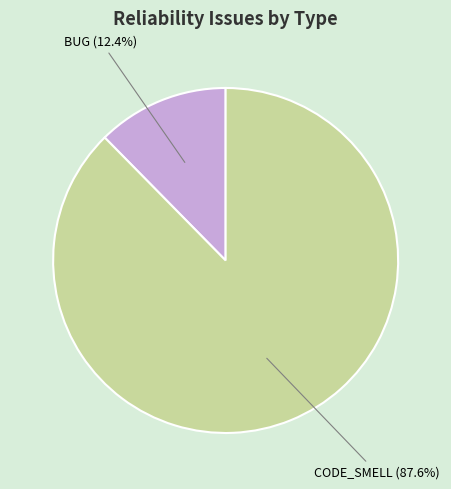

What is the largest slice in the pie chart?

CODE_SMELL